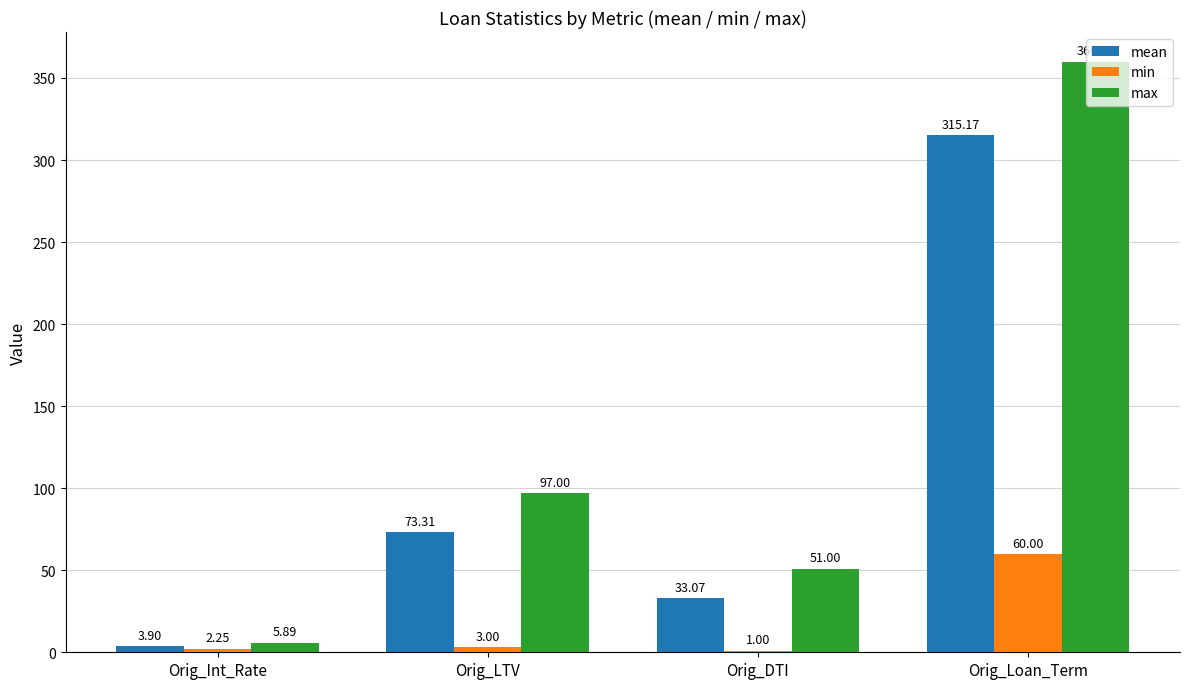

Which category has the highest value in the mean series?

Orig_Loan_Term